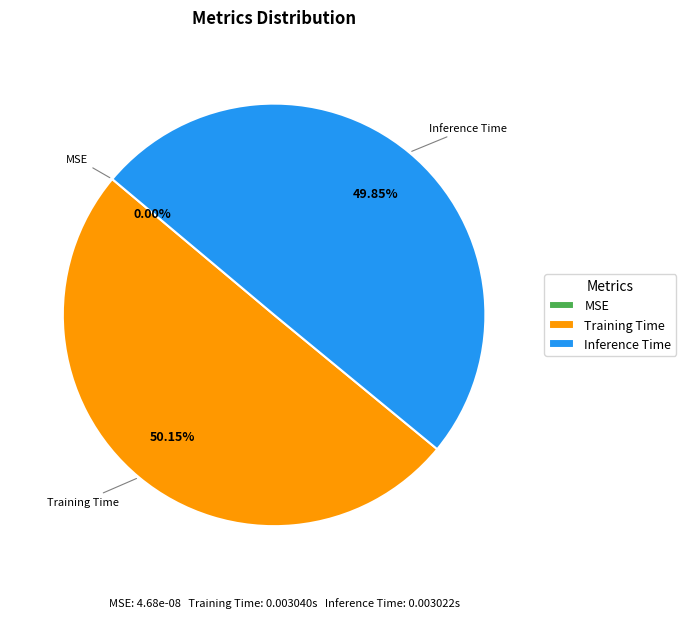

To the nearest percent, what is the average slice percentage?

33%